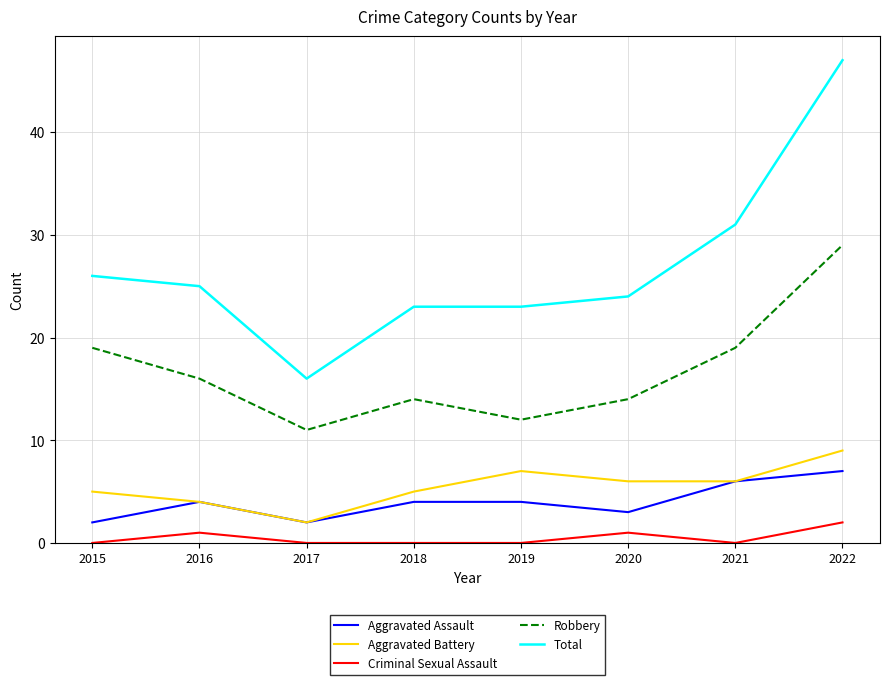

The Aggravated Assault series shows 7 at 2016. True or false?

False